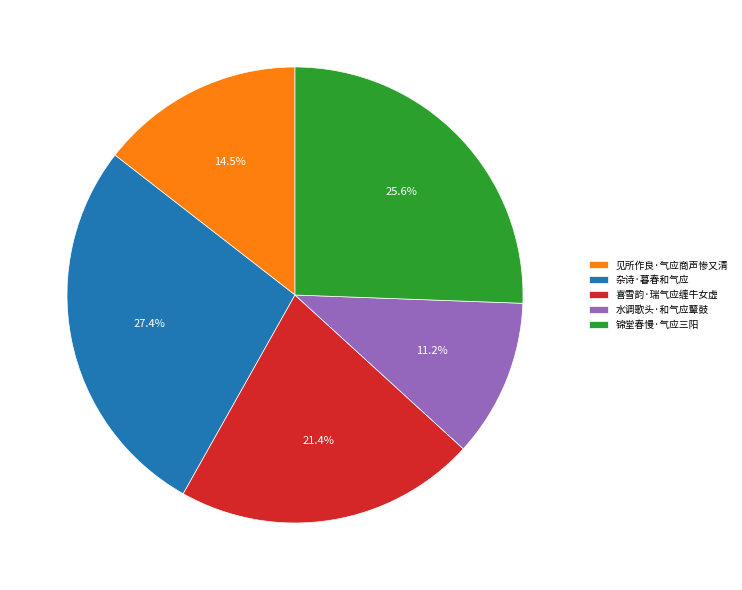

Which slice is the smallest?

水调歌头·和气应鼙鼓